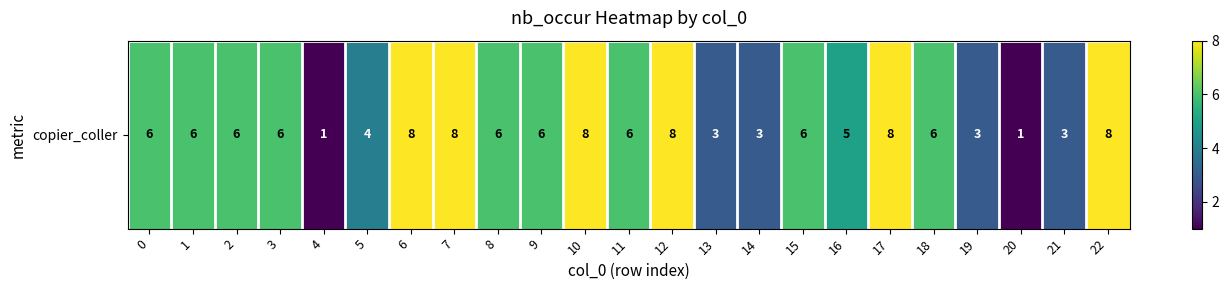

List the labels in order of value, smallest first.

4, 20, 13, 14, 19, 21, 5, 16, 0, 1, 2, 3, 8, 9, 11, 15, 18, 6, 7, 10, 12, 17, 22